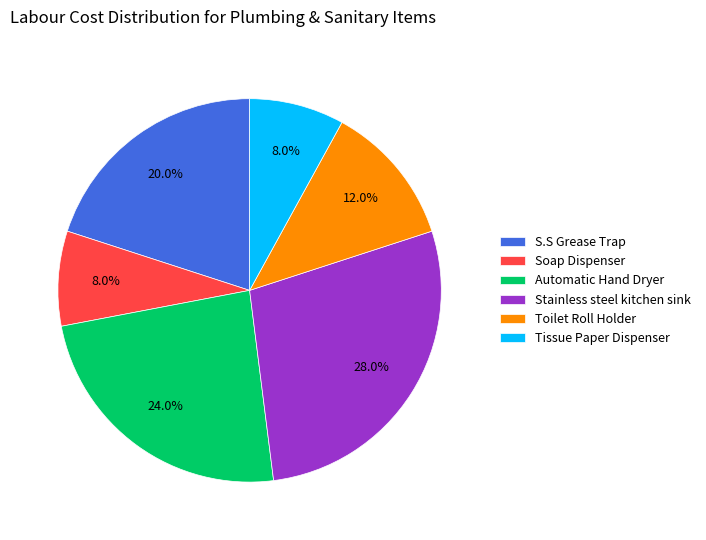

How many slices are in this pie chart?

6